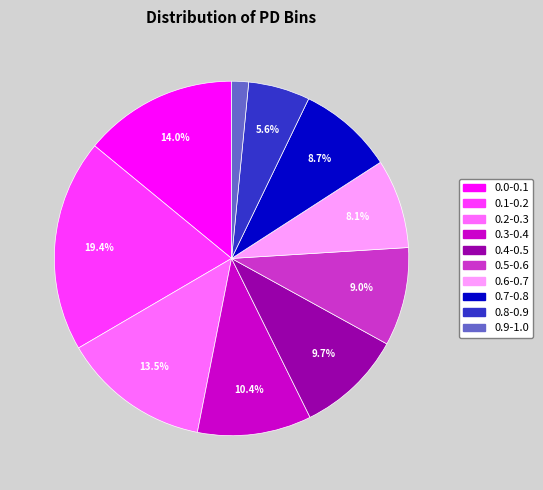

What is the largest slice in the pie chart?

0.1-0.2